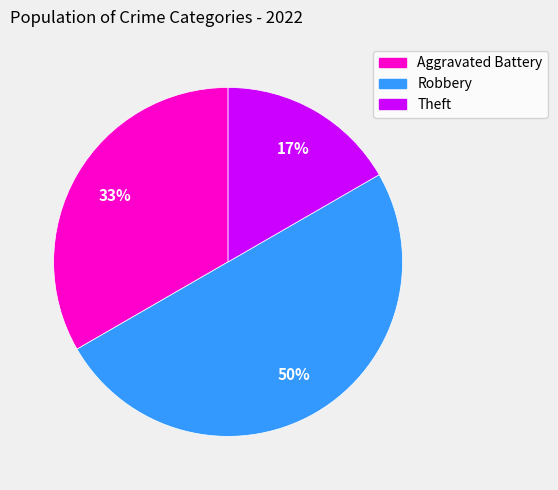

Which category has the biggest portion of the pie?

Robbery